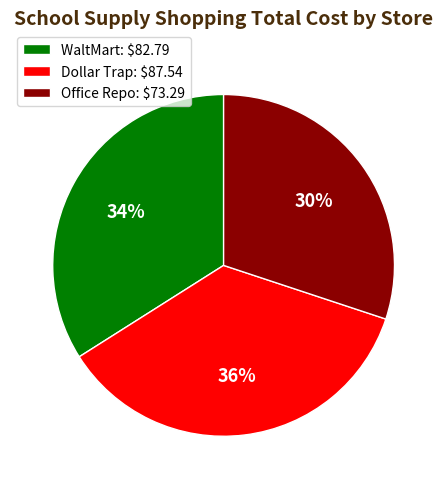

Does any single category account for the majority?

No